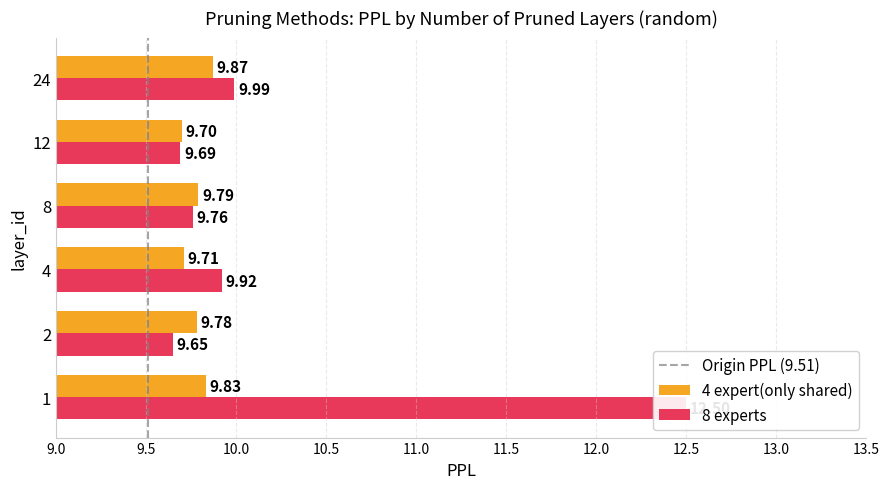

What is the minimum value for 4 expert(only shared)?

9.7